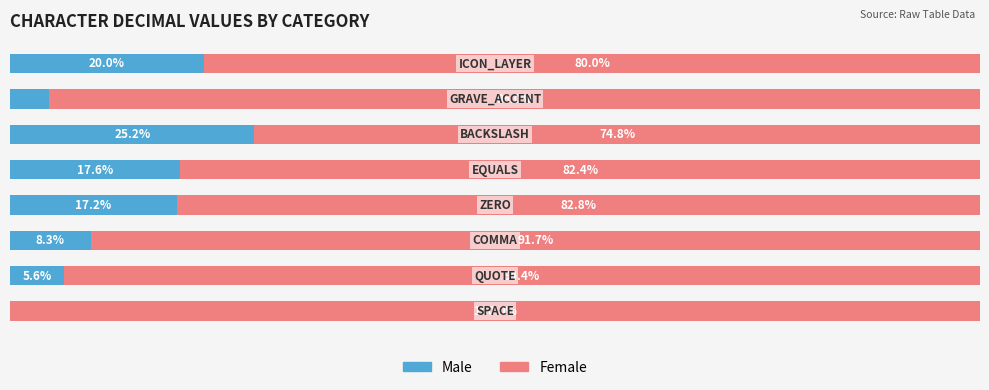

At how many categories does at least one series exceed 2?

8